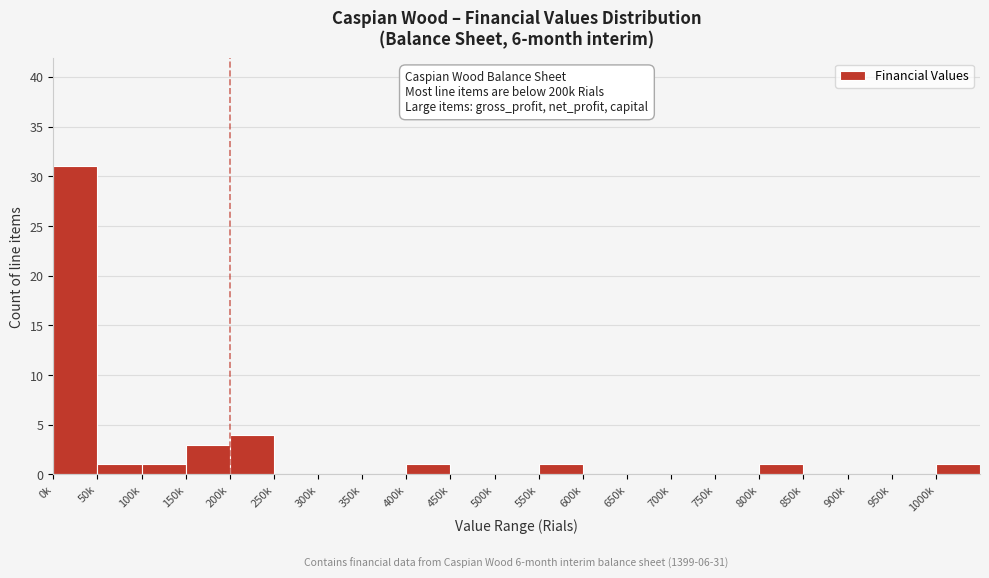

Reading left to right, list all the values displayed in this chart.

0k=31	50k=1	100k=1	150k=3	200k=4	250k=0	300k=0	350k=0	400k=1	450k=0	500k=0	550k=1	600k=0	650k=0	700k=0	750k=0	800k=1	850k=0	900k=0	950k=0	1000k=1